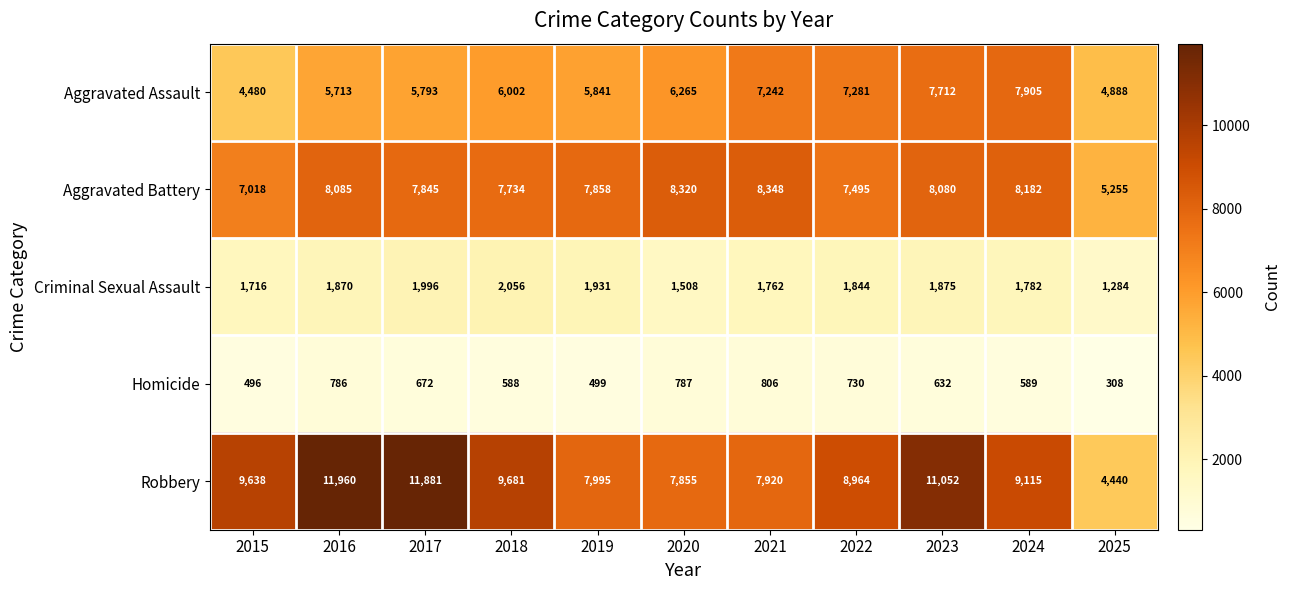

How many distinct data groups are displayed?

5